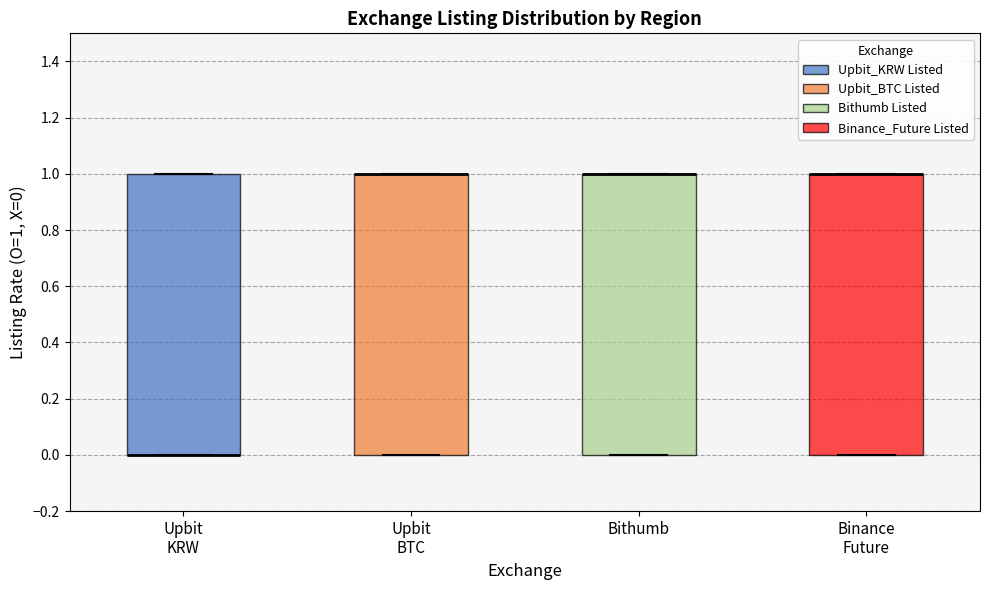

Where is the upper edge of the box for Upbit KRW on the y-axis? The values are not printed on the chart, so give them approximately, as read against the axis.

1